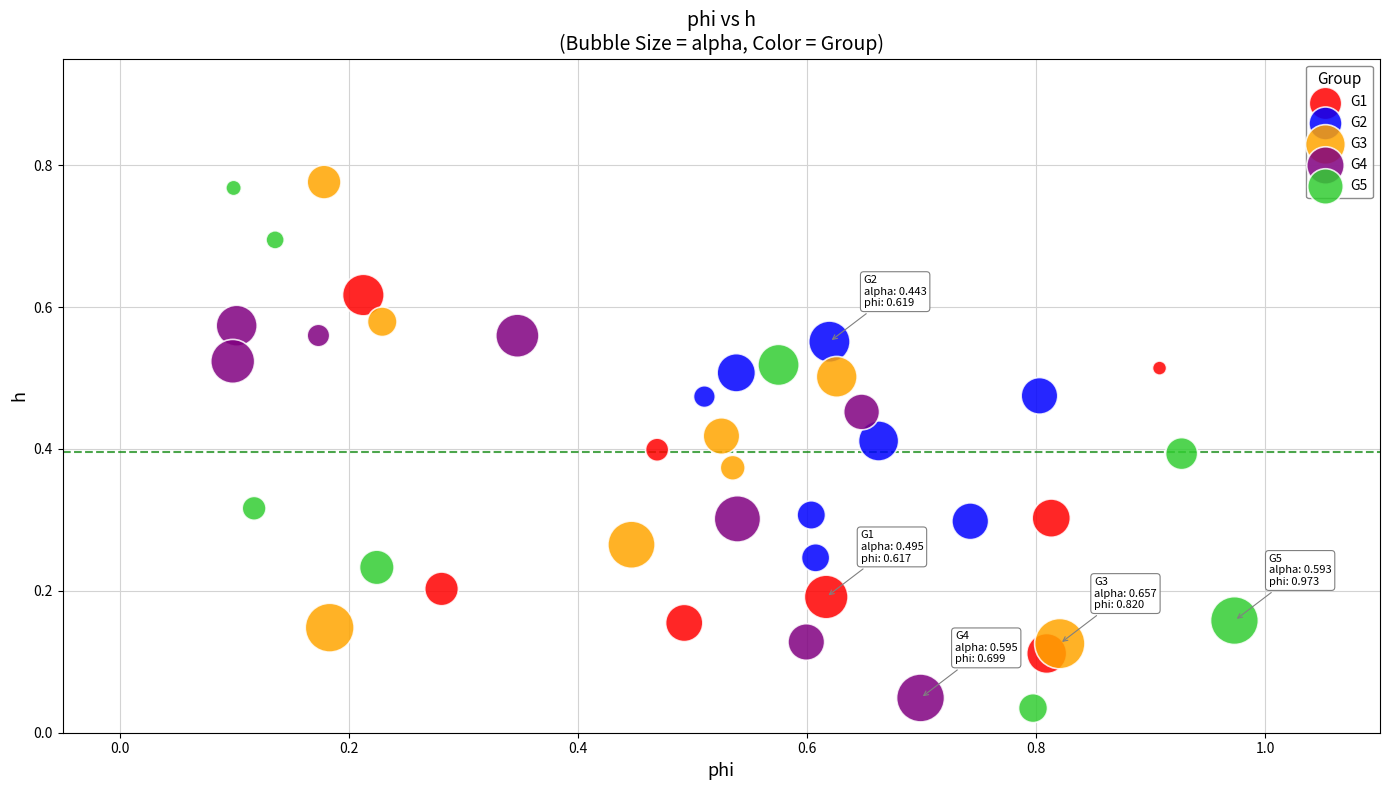

Which series has the widest spread of Y values?

G5